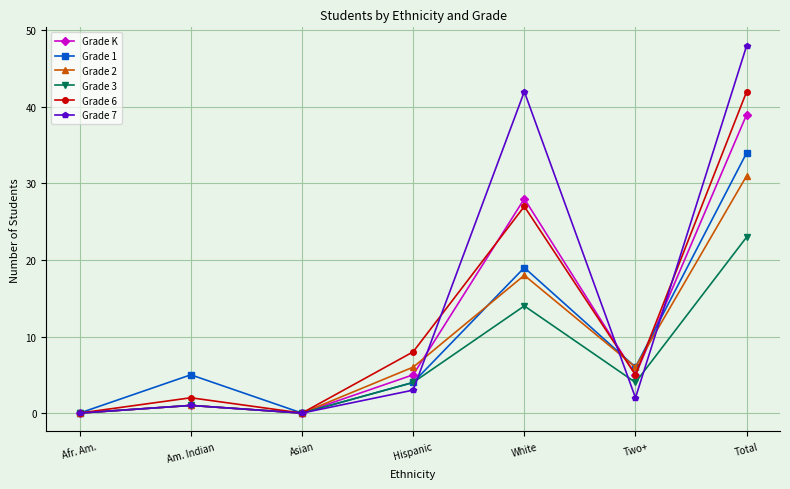

Does the chart display data point markers on the line(s)?

Yes